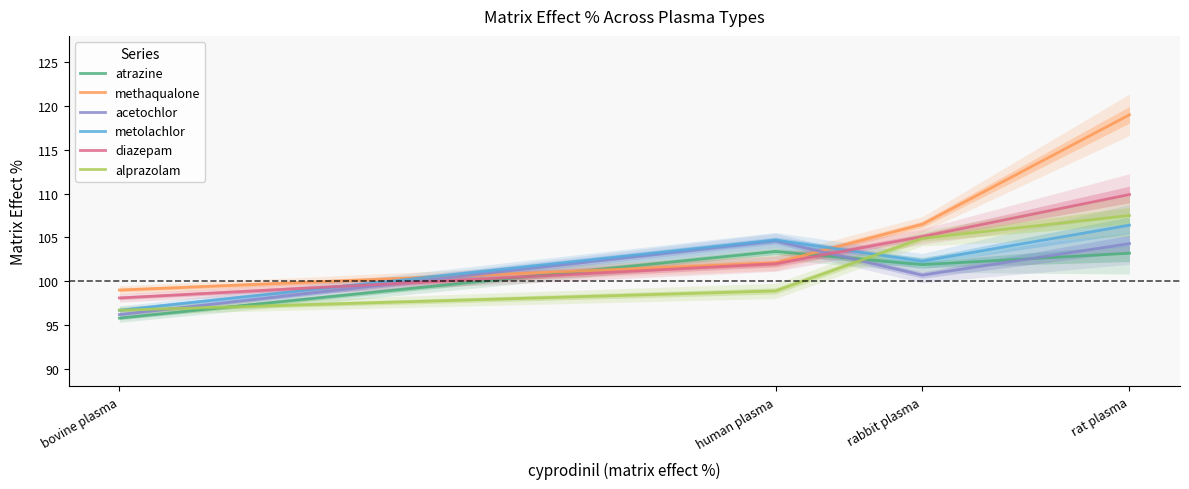

The methaqualone series shows 150.6 at rabbit plasma. True or false?

False